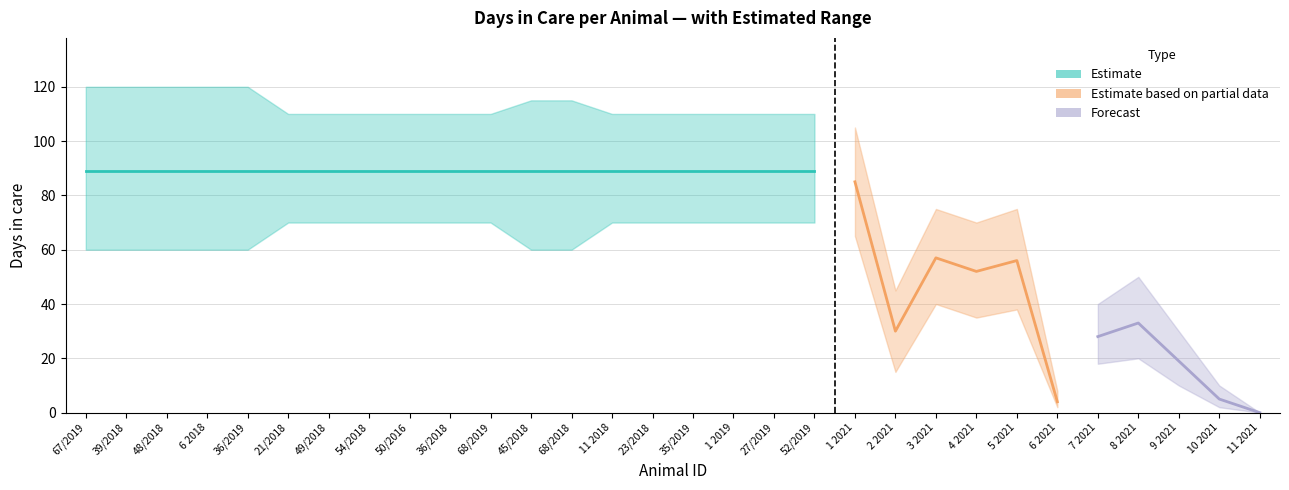

True or false: days_in_care and days_lower cross at least once.

False